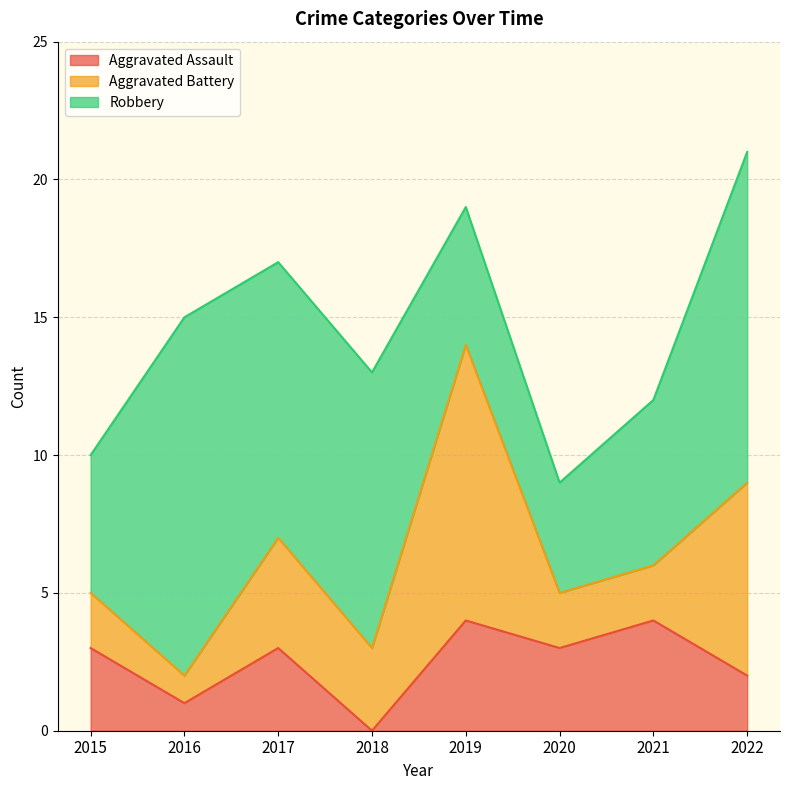

What is the sum of all Aggravated Battery values?

31